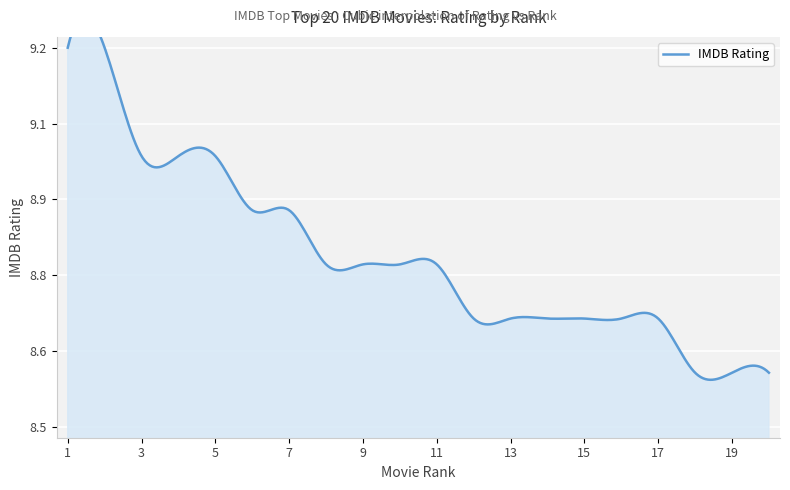

What is the average value?

8.8